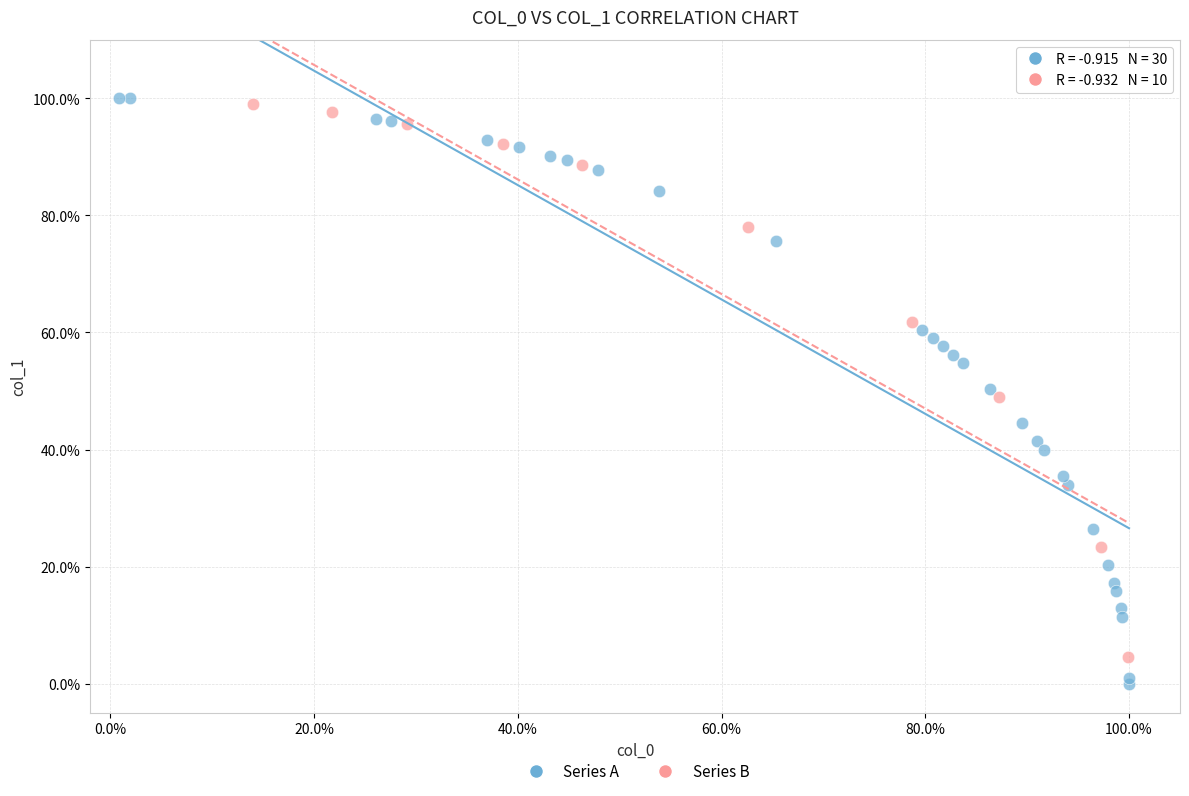

Which series contains the lowest Y value?

Series A